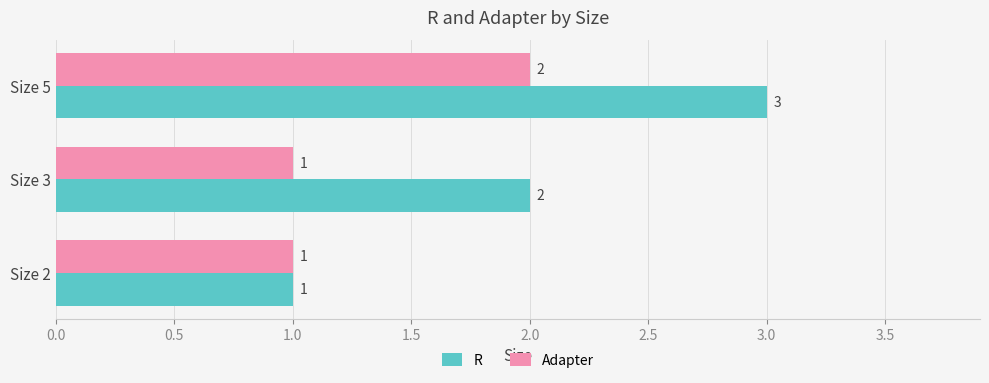

At which category is the sum across all series the highest?

Size 5